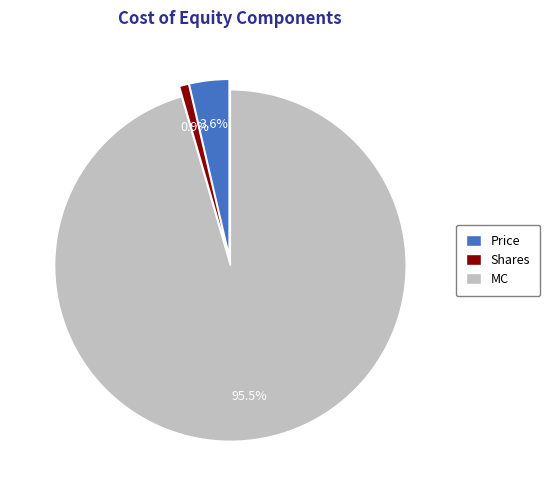

Count the number of slices in the pie.

3